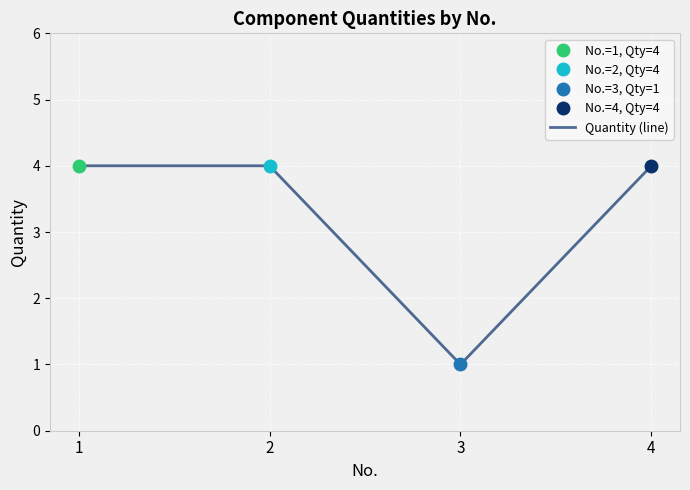

What is the ratio of the value at 2 to the value at 4?

1.0